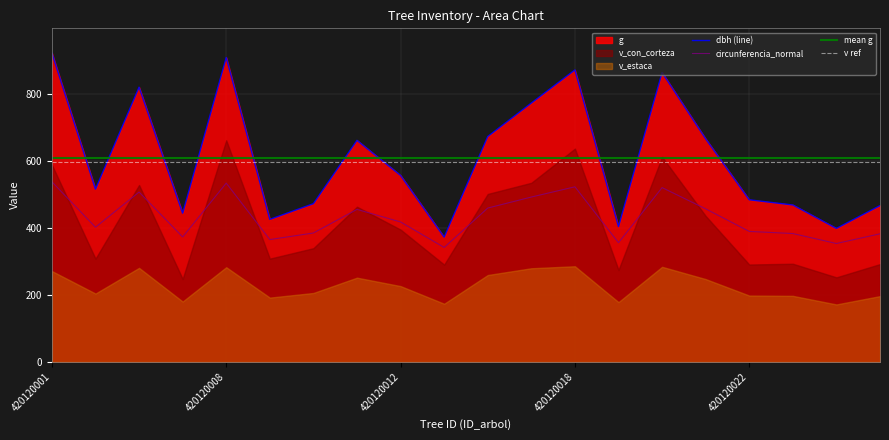

The v_estaca series shows 226.8 at 420120012. True or false?

True